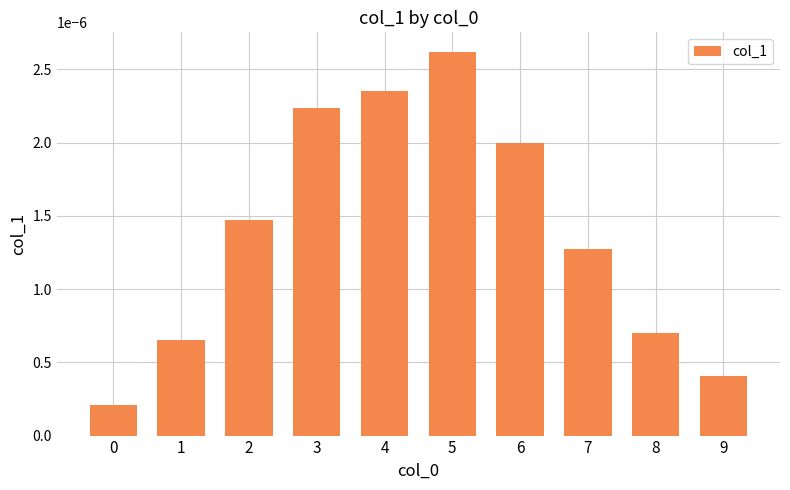

Which category has the highest value across all series?

5